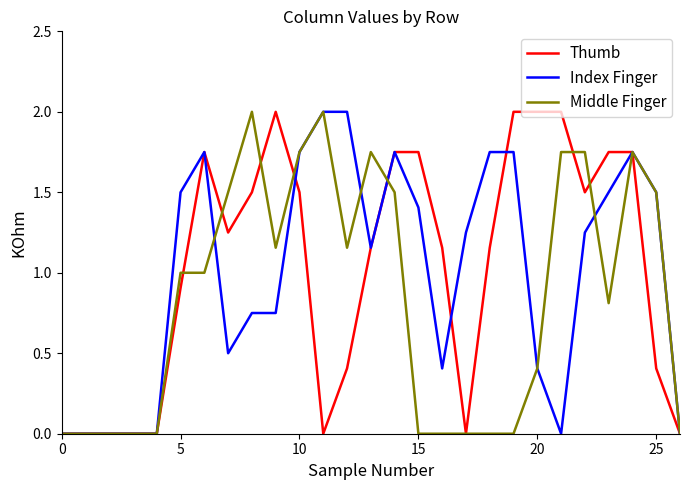

What is the maximum value for Index Finger?

2.0